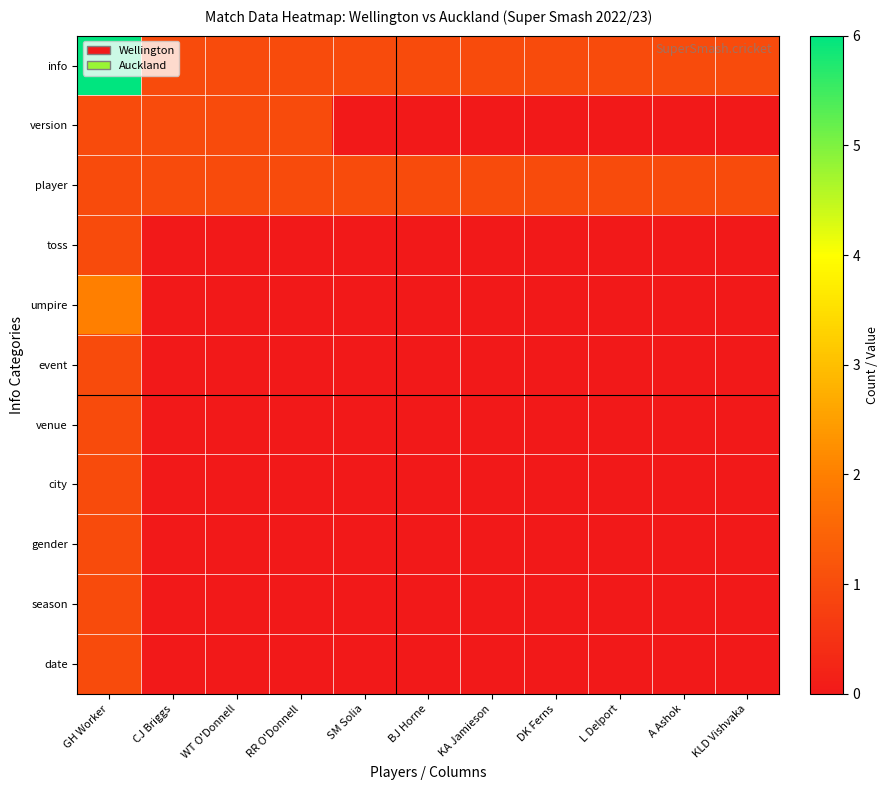

Reading right to left, extract all data points from this chart.

info: KLD Vishvaka=1	A Ashok=1	L Delport=1	DK Ferns=1	KA Jamieson=1	BJ Horne=1	SM Solia=1	RR O'Donnell=1	WT O'Donnell=1	CJ Briggs=1	GH Worker=6
version: KLD Vishvaka=0	A Ashok=0	L Delport=0	DK Ferns=0	KA Jamieson=0	BJ Horne=0	SM Solia=0	RR O'Donnell=1	WT O'Donnell=1	CJ Briggs=1	GH Worker=1
player: KLD Vishvaka=1	A Ashok=1	L Delport=1	DK Ferns=1	KA Jamieson=1	BJ Horne=1	SM Solia=1	RR O'Donnell=1	WT O'Donnell=1	CJ Briggs=1	GH Worker=1
toss: KLD Vishvaka=0	A Ashok=0	L Delport=0	DK Ferns=0	KA Jamieson=0	BJ Horne=0	SM Solia=0	RR O'Donnell=0	WT O'Donnell=0	CJ Briggs=0	GH Worker=1
umpire: KLD Vishvaka=0	A Ashok=0	L Delport=0	DK Ferns=0	KA Jamieson=0	BJ Horne=0	SM Solia=0	RR O'Donnell=0	WT O'Donnell=0	CJ Briggs=0	GH Worker=2
event: KLD Vishvaka=0	A Ashok=0	L Delport=0	DK Ferns=0	KA Jamieson=0	BJ Horne=0	SM Solia=0	RR O'Donnell=0	WT O'Donnell=0	CJ Briggs=0	GH Worker=1
venue: KLD Vishvaka=0	A Ashok=0	L Delport=0	DK Ferns=0	KA Jamieson=0	BJ Horne=0	SM Solia=0	RR O'Donnell=0	WT O'Donnell=0	CJ Briggs=0	GH Worker=1
city: KLD Vishvaka=0	A Ashok=0	L Delport=0	DK Ferns=0	KA Jamieson=0	BJ Horne=0	SM Solia=0	RR O'Donnell=0	WT O'Donnell=0	CJ Briggs=0	GH Worker=1
gender: KLD Vishvaka=0	A Ashok=0	L Delport=0	DK Ferns=0	KA Jamieson=0	BJ Horne=0	SM Solia=0	RR O'Donnell=0	WT O'Donnell=0	CJ Briggs=0	GH Worker=1
season: KLD Vishvaka=0	A Ashok=0	L Delport=0	DK Ferns=0	KA Jamieson=0	BJ Horne=0	SM Solia=0	RR O'Donnell=0	WT O'Donnell=0	CJ Briggs=0	GH Worker=1
date: KLD Vishvaka=0	A Ashok=0	L Delport=0	DK Ferns=0	KA Jamieson=0	BJ Horne=0	SM Solia=0	RR O'Donnell=0	WT O'Donnell=0	CJ Briggs=0	GH Worker=1